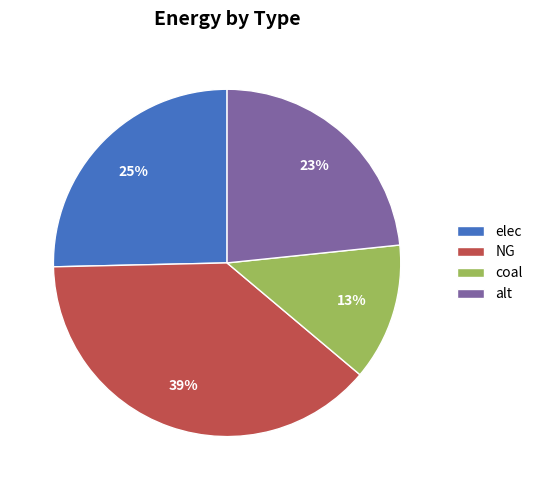

Between alt and NG, which is larger?

NG